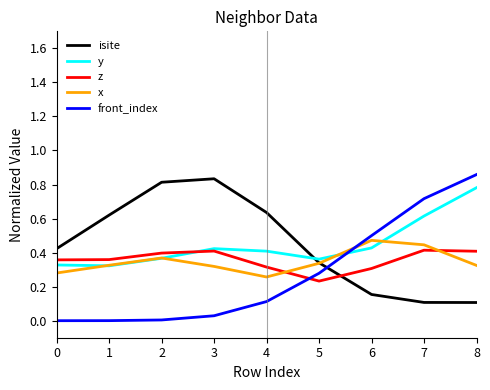

True or false: isite has a value of 0.4 at 4.

False